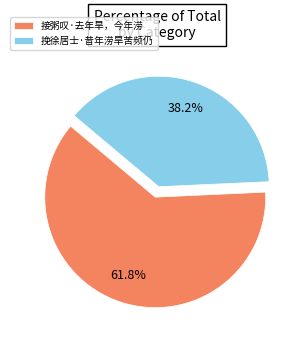

How many slices are in this pie chart?

2